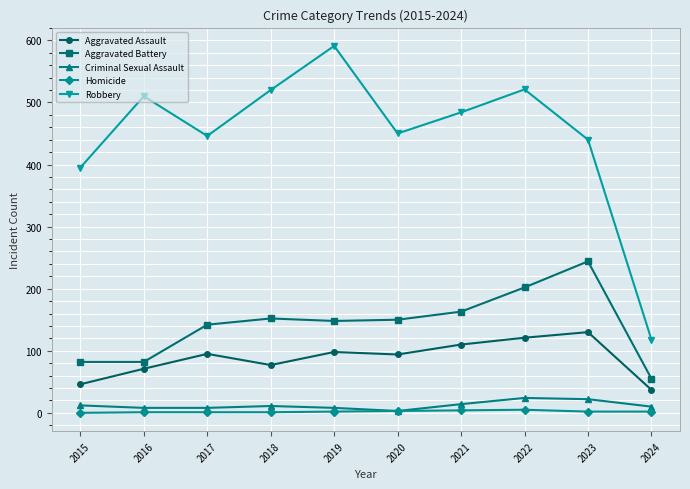

At which category does Aggravated Assault reach its first local valley?

2018